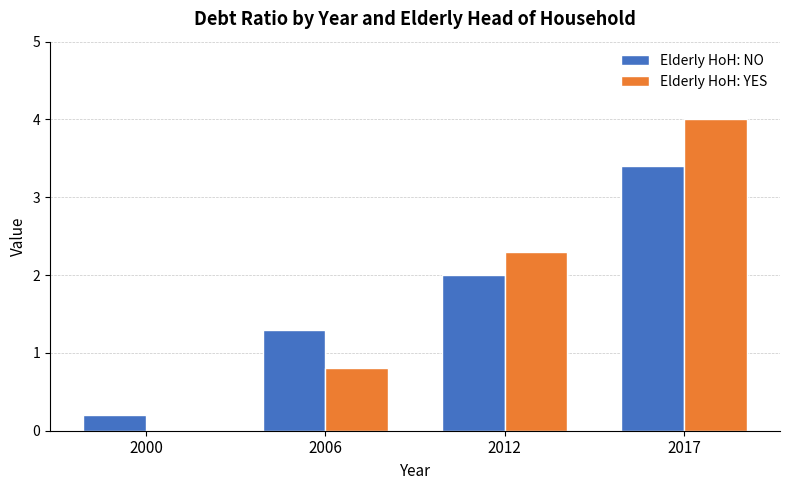

What is the difference between the Elderly HoH: NO values at 2012 and 2000?

1.8